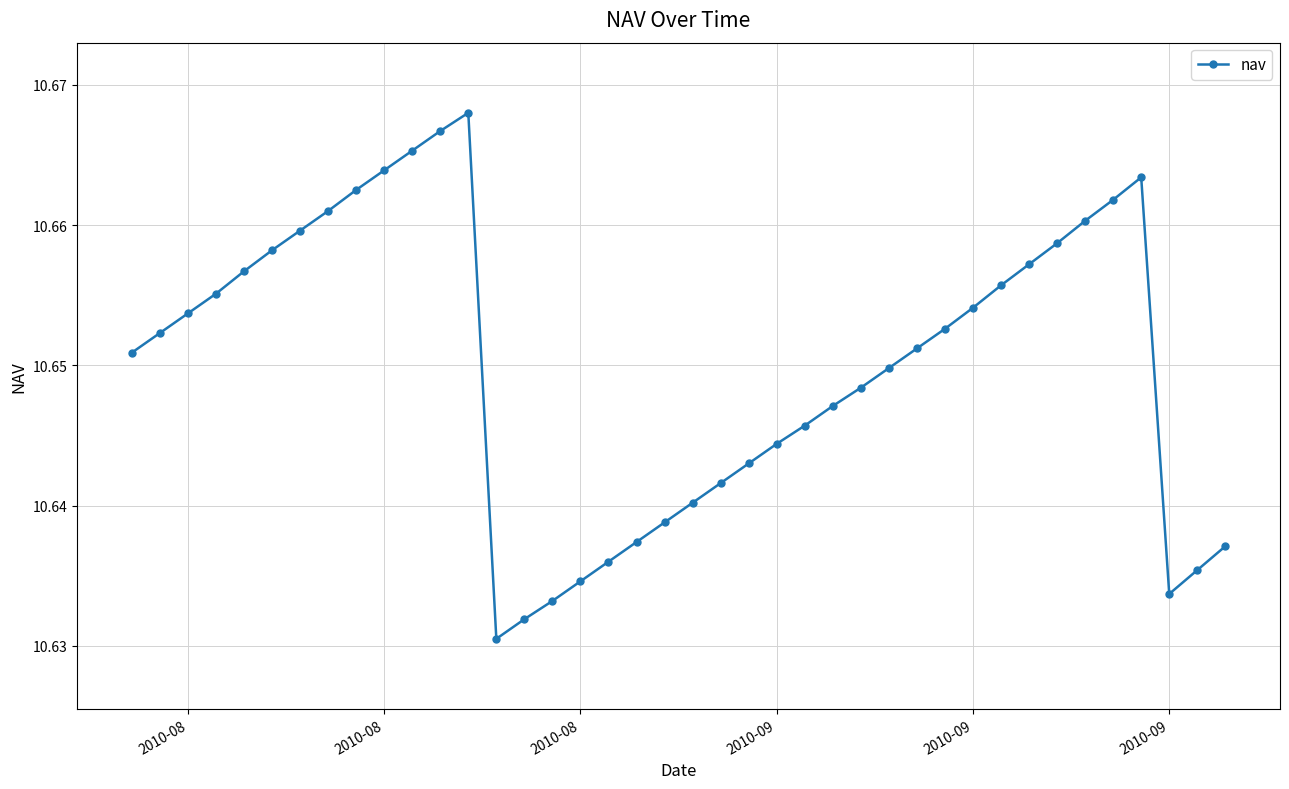

How many values are between 10 and 11?

40